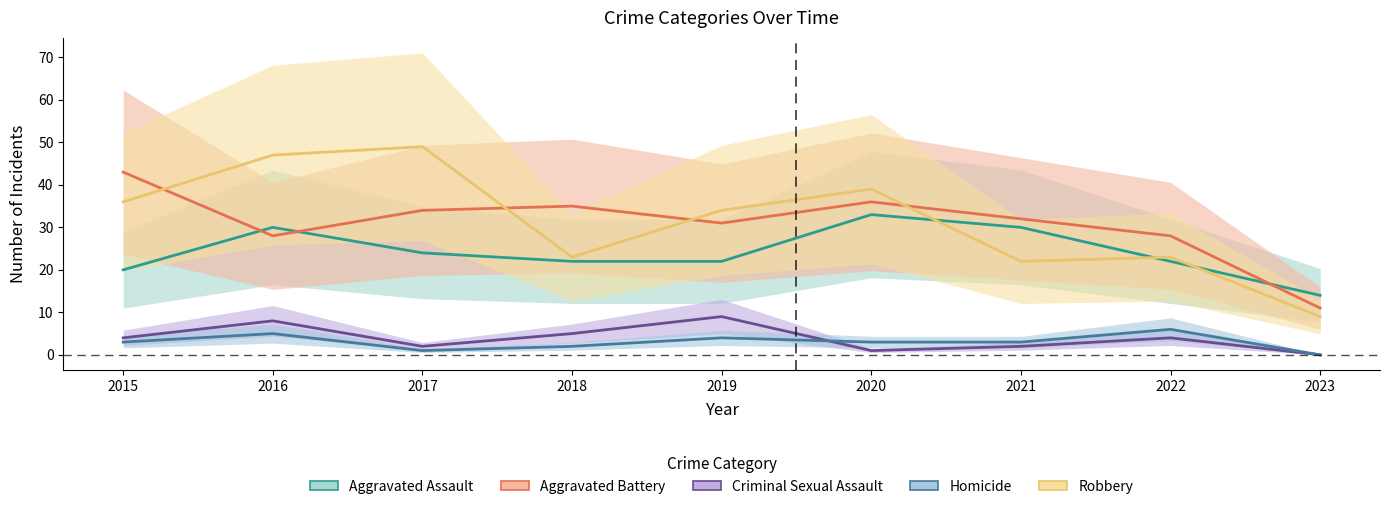

At which category is the sum across all series the highest?

2016